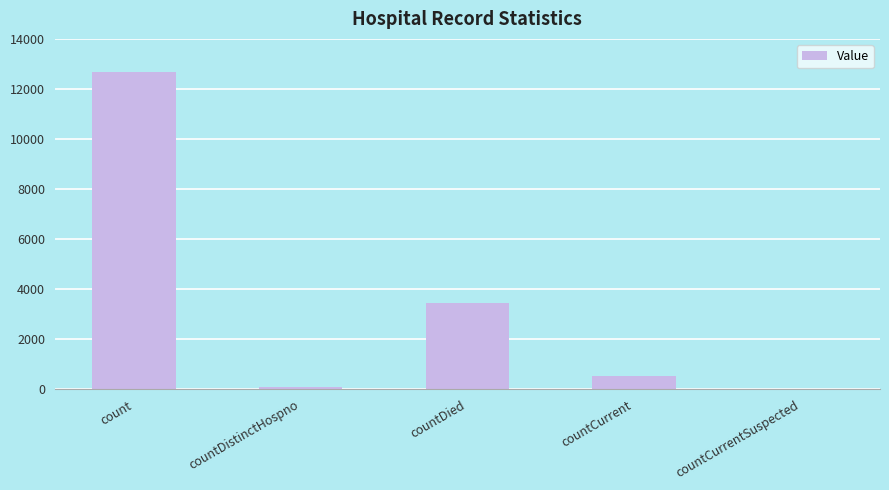

What is the sum of the values at count and countDied?

16113